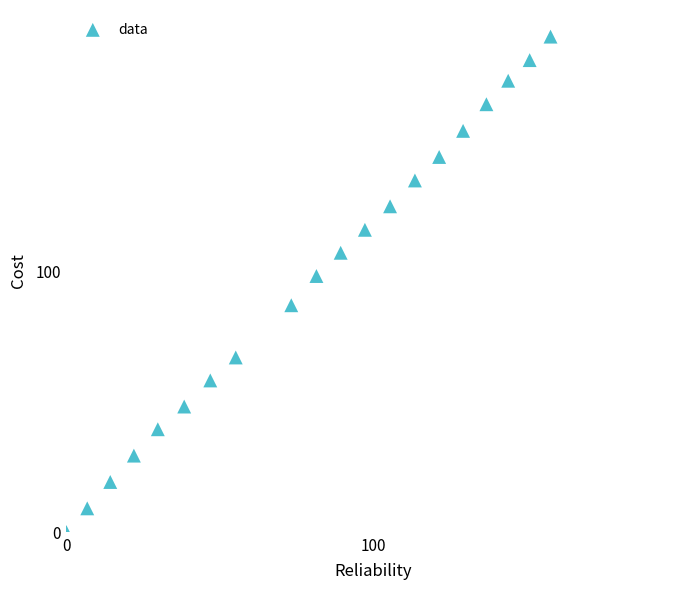

What is the range of X values (max minus min)?

157.8